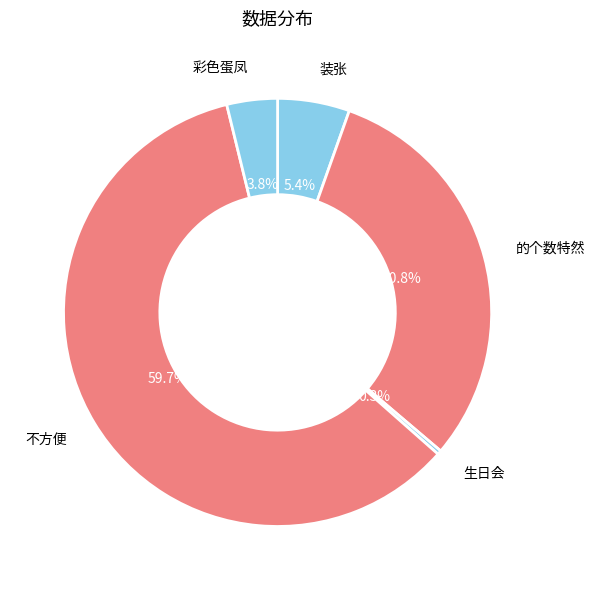

Count the number of slices in the pie.

5